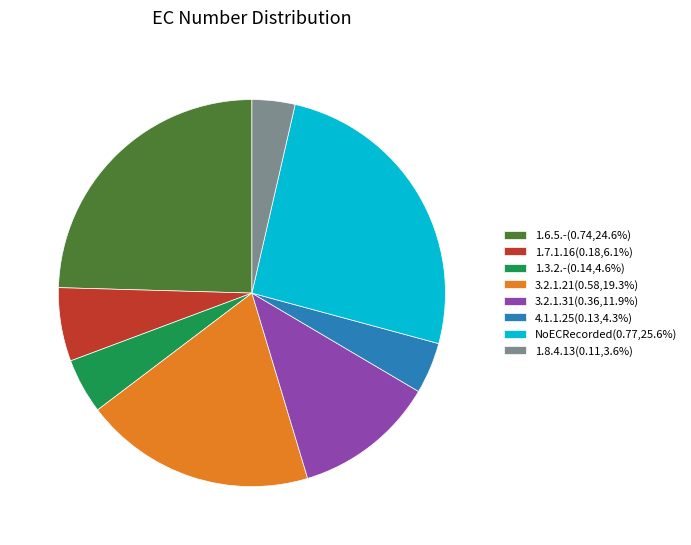

Is the sum of 3.2.1.21(0.58,19.3%) and 1.8.4.13(0.11,3.6%) greater than half?

No